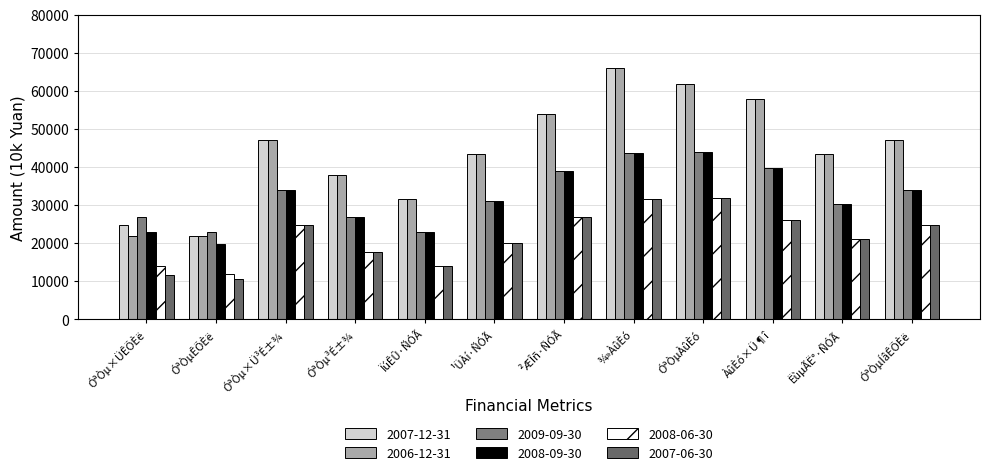

Is it true that 2007-12-31 equals 47095 at ÓªÒµ×Ü³É±¾?

True